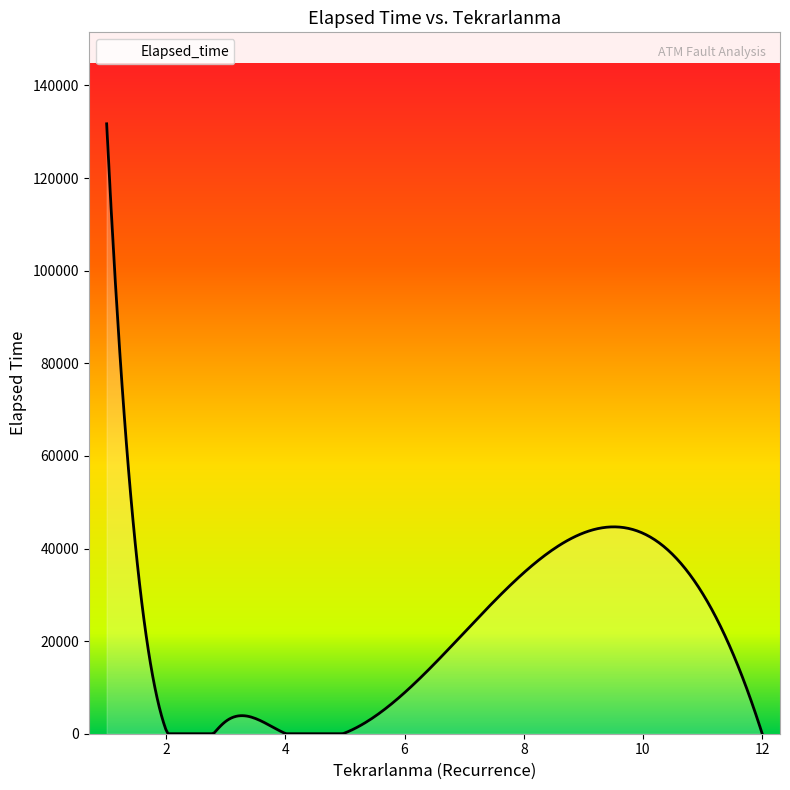

What is the maximum value shown in the chart?

131720.0